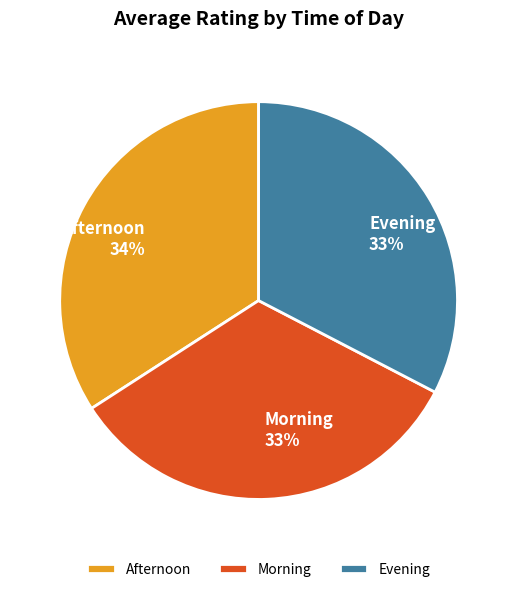

The Afternoon 34% slice represents 34% of the pie. True or false?

True